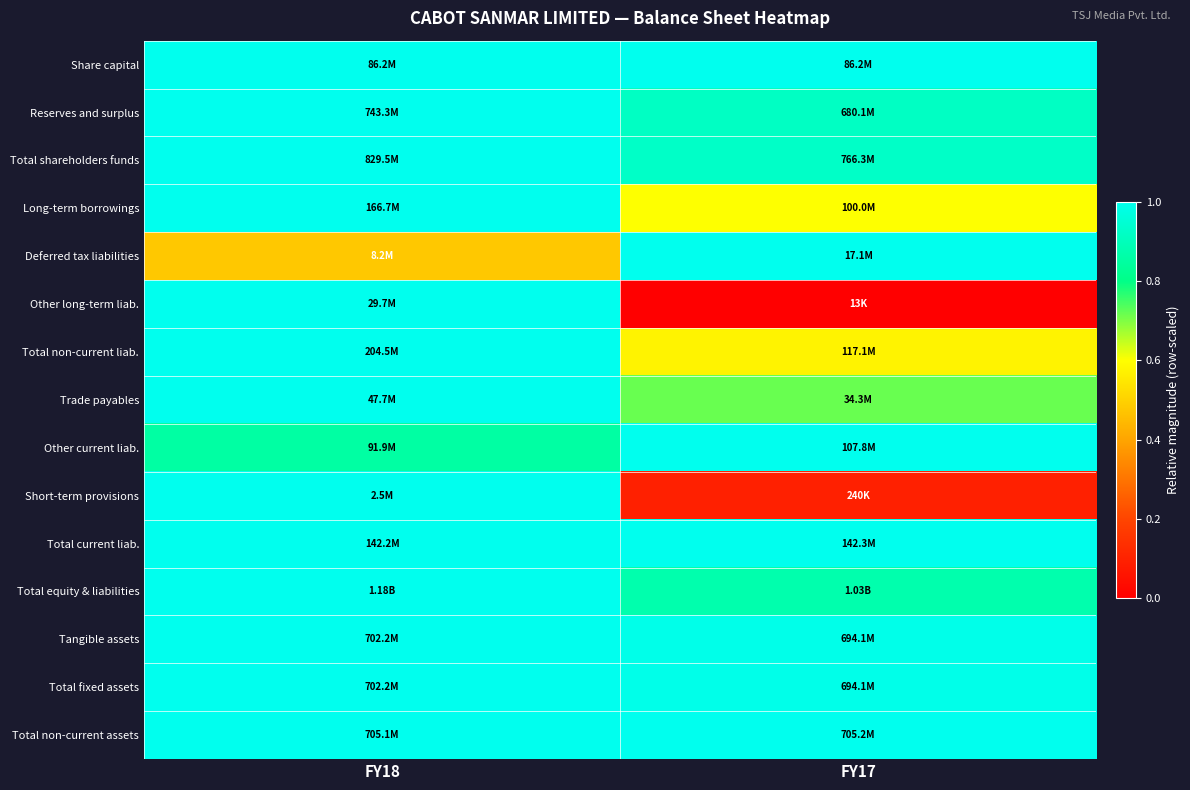

Between FY17 and FY18, which is larger?

FY17